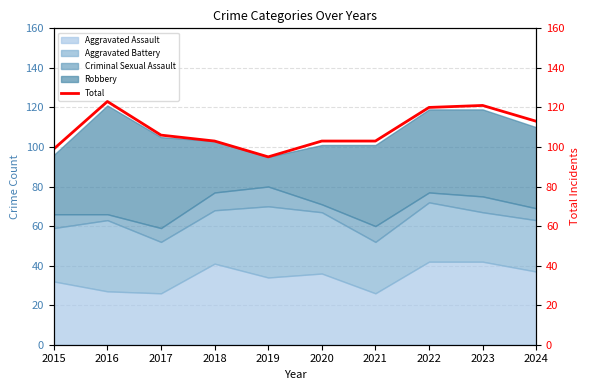

Rank the categories by value from highest to lowest.

2016, 2023, 2022, 2024, 2017, 2018, 2020, 2021, 2015, 2019